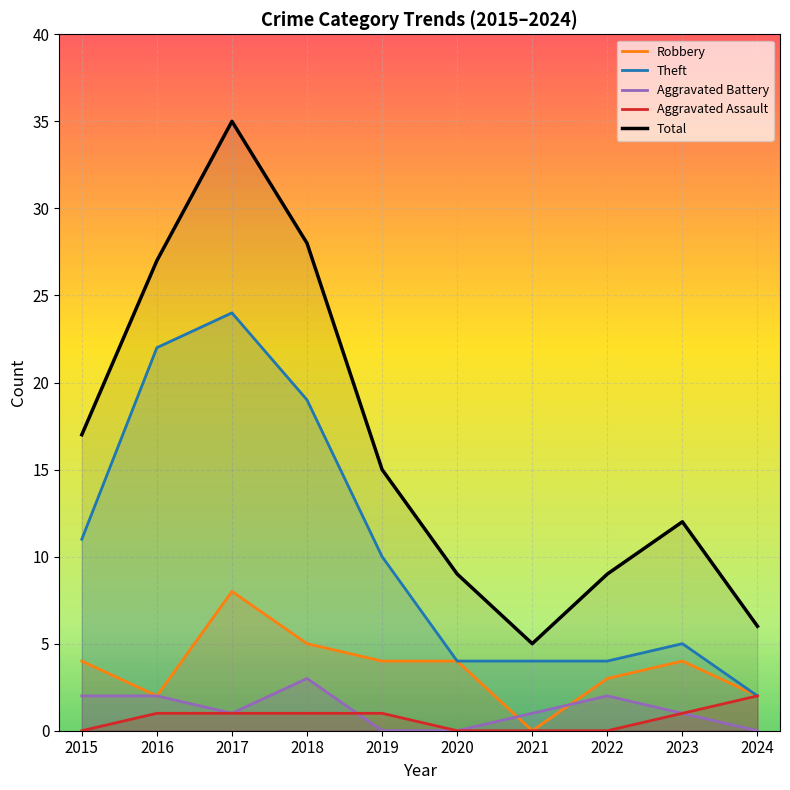

Reading left to right, list all the values displayed in this chart.

Robbery: 2015=4	2016=2	2017=8	2018=5	2019=4	2020=4	2021=0	2022=3	2023=4	2024=2
Theft: 2015=11	2016=22	2017=24	2018=19	2019=10	2020=4	2021=4	2022=4	2023=5	2024=2
Aggravated Battery: 2015=2	2016=2	2017=1	2018=3	2019=0	2020=0	2021=1	2022=2	2023=1	2024=0
Aggravated Assault: 2015=0	2016=1	2017=1	2018=1	2019=1	2020=0	2021=0	2022=0	2023=1	2024=2
Total: 2015=17	2016=27	2017=35	2018=28	2019=15	2020=9	2021=5	2022=9	2023=12	2024=6